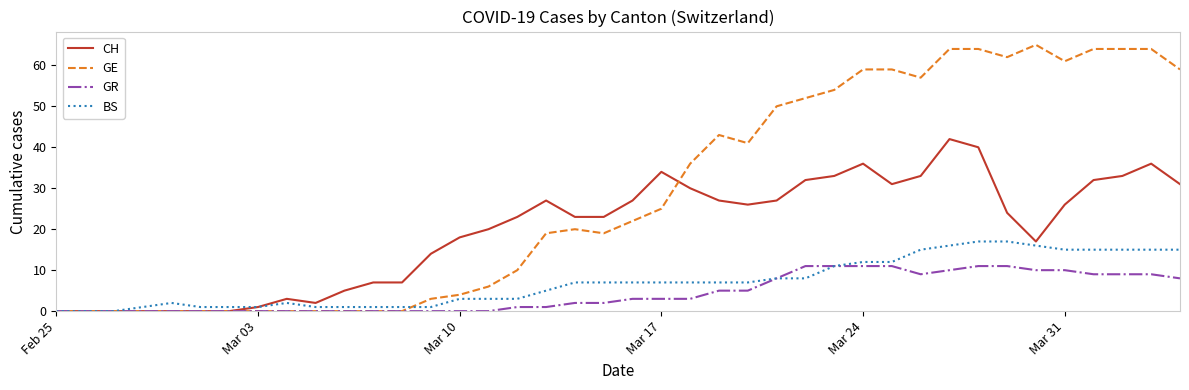

Which series has the widest spread of values?

GE